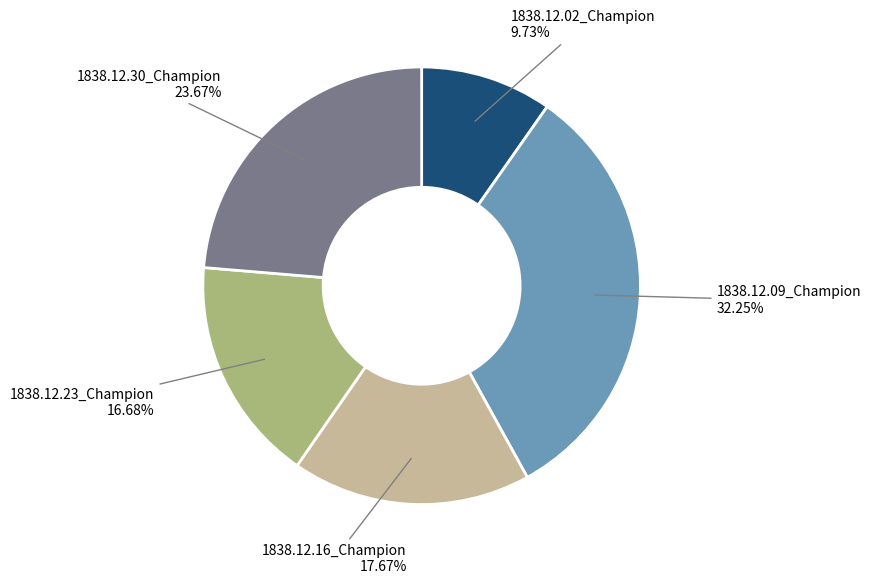

To the nearest percent, what portion does 1838.12.16_Champion represent?

18%